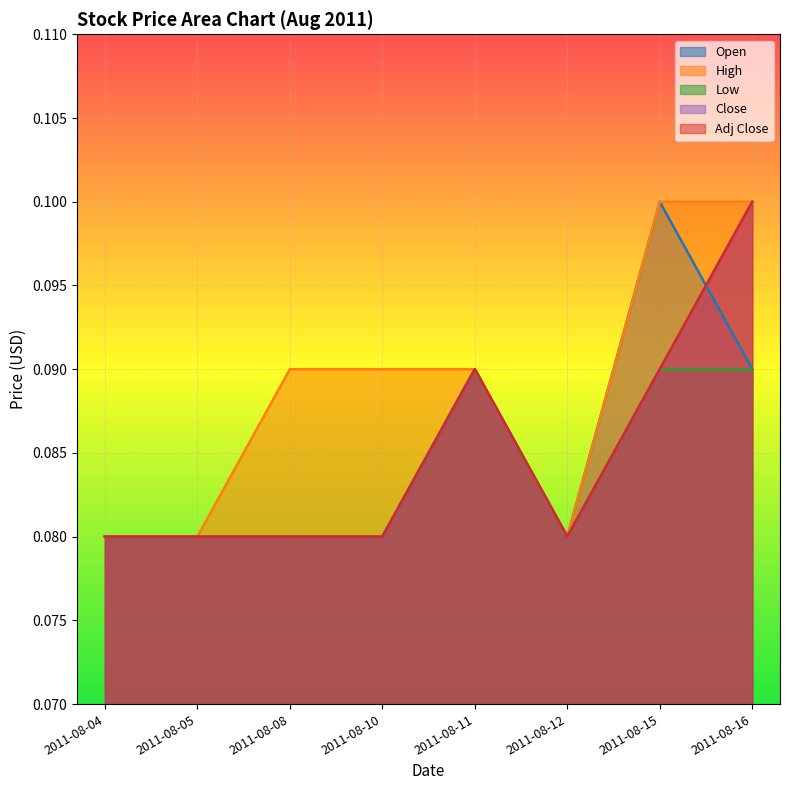

Reading left to right, extract all data points from this chart.

Open: 0.1	0.1	0.1	0.1	0.1	0.1	0.1	0.1
High: 0.1	0.1	0.1	0.1	0.1	0.1	0.1	0.1
Low: 0.1	0.1	0.1	0.1	0.1	0.1	0.1	0.1
Close: 0.1	0.1	0.1	0.1	0.1	0.1	0.1	0.1
Adj Close: 0.1	0.1	0.1	0.1	0.1	0.1	0.1	0.1